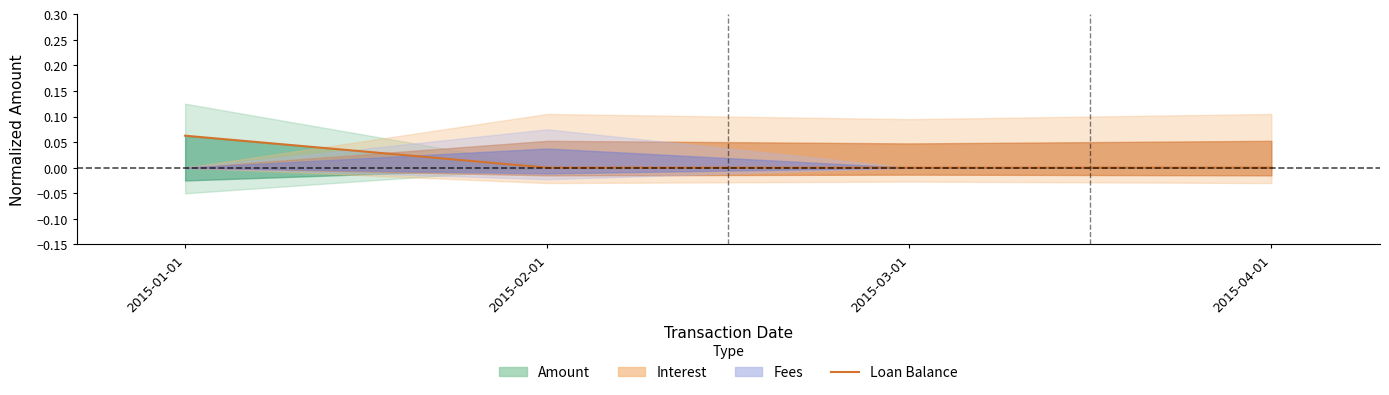

What is the sum of all values?

0.1